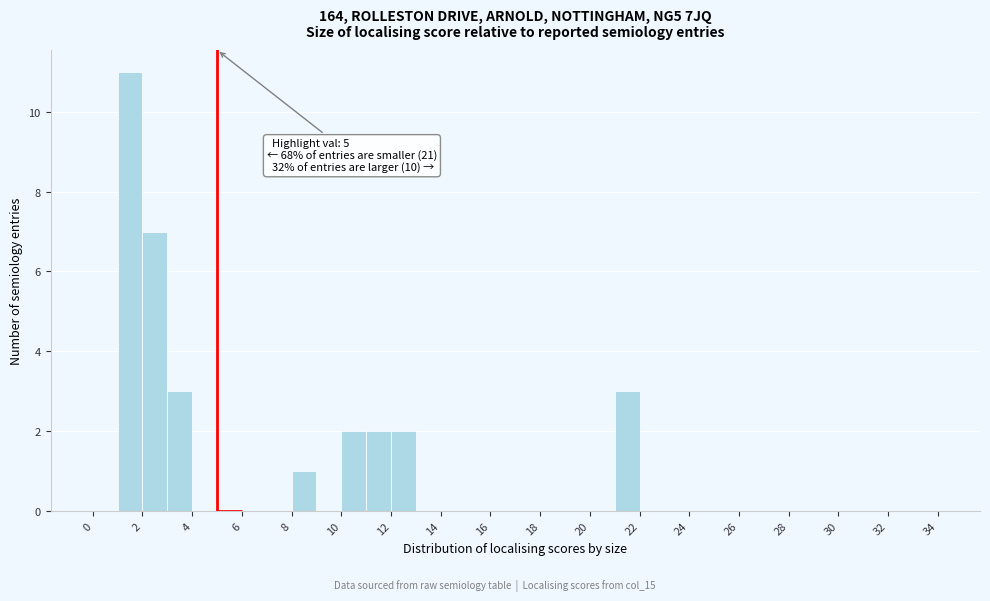

Over which range of the x-axis is the bar tallest?

1 to 2